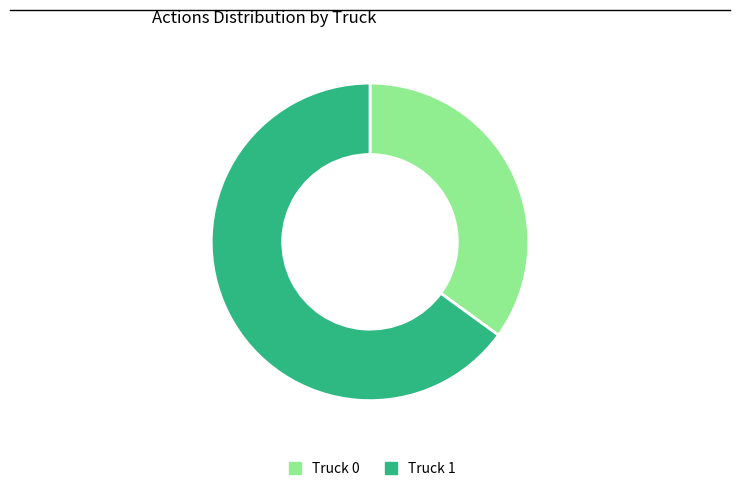

Rank the categories by value from lowest to highest.

Truck 0, Truck 1